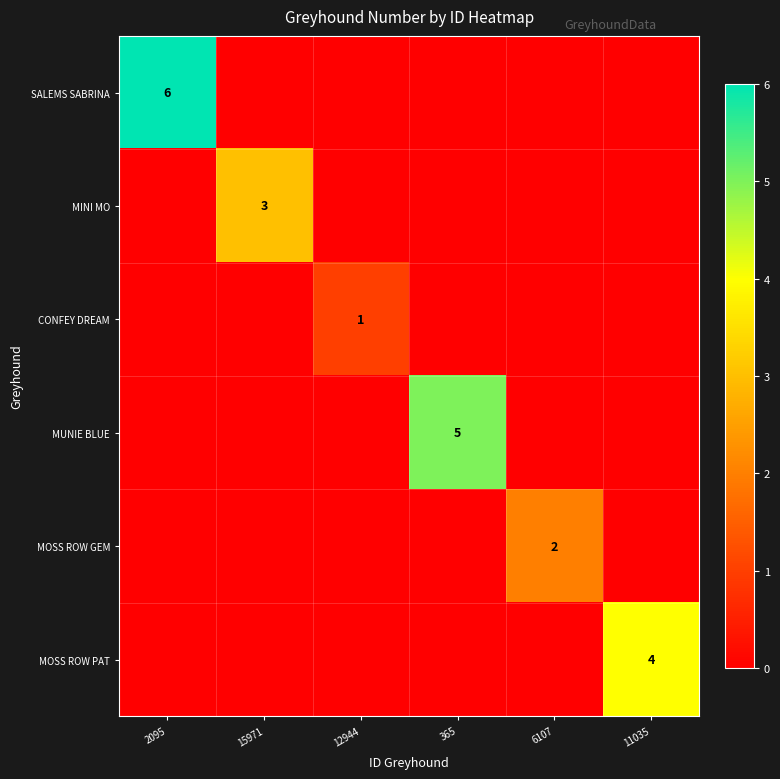

Between 11035 and 6107, which is larger?

11035